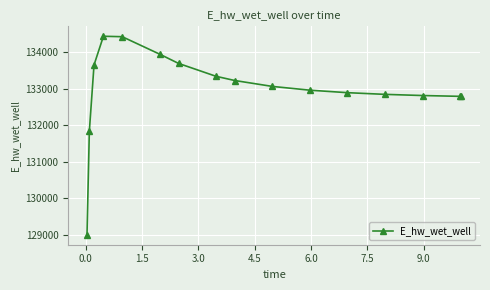

What is the difference between the maximum and minimum values?

5433.2